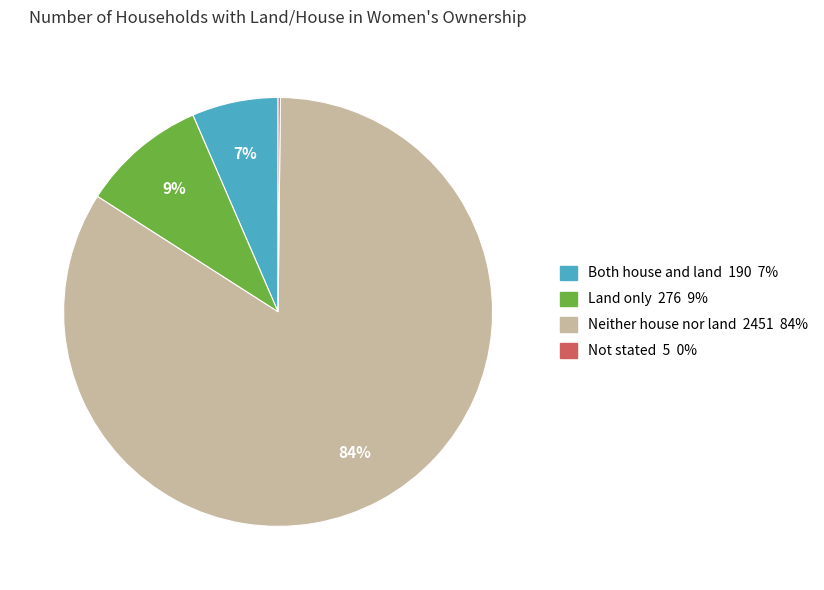

True or false: Both house and land accounts for 7% of the total.

True